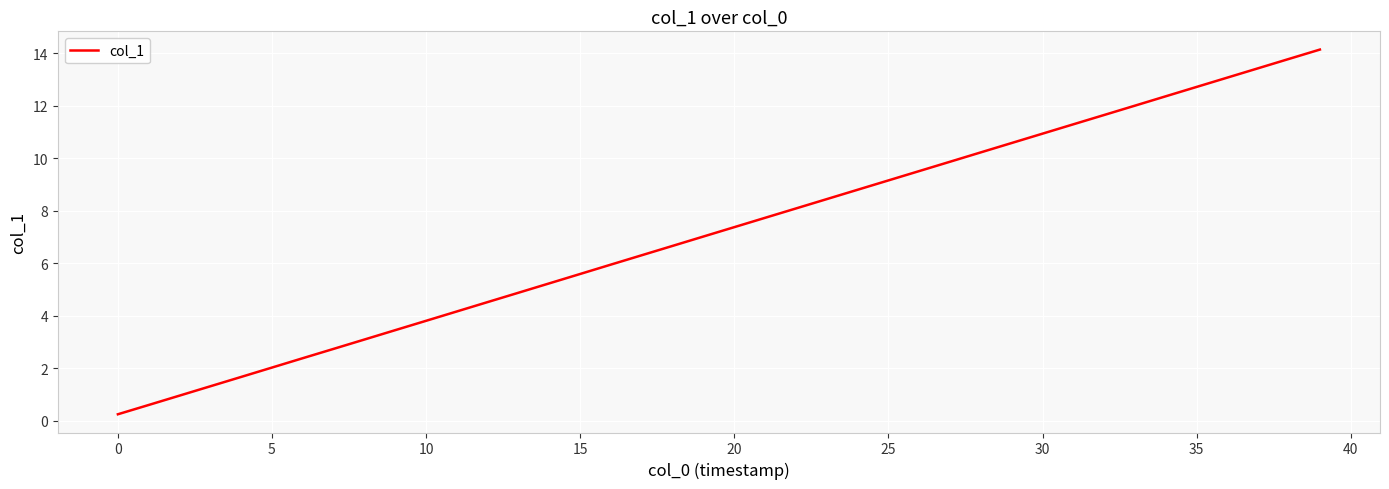

What is the difference between the maximum and minimum values?

13.9